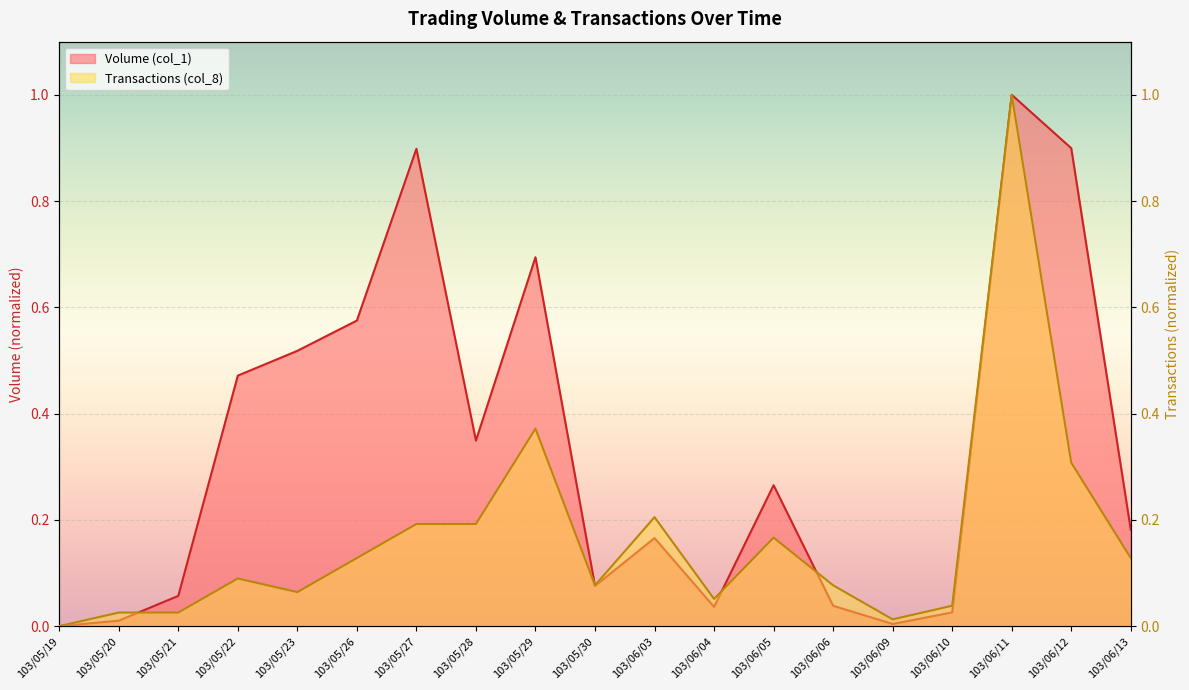

At how many categories does at least one series exceed 0?

18